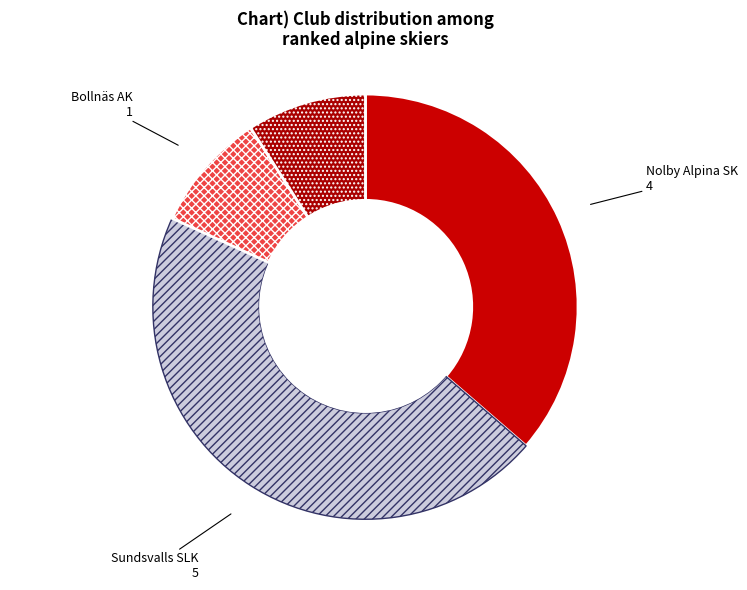

What is the largest slice in the pie chart?

Sundsvalls SLK